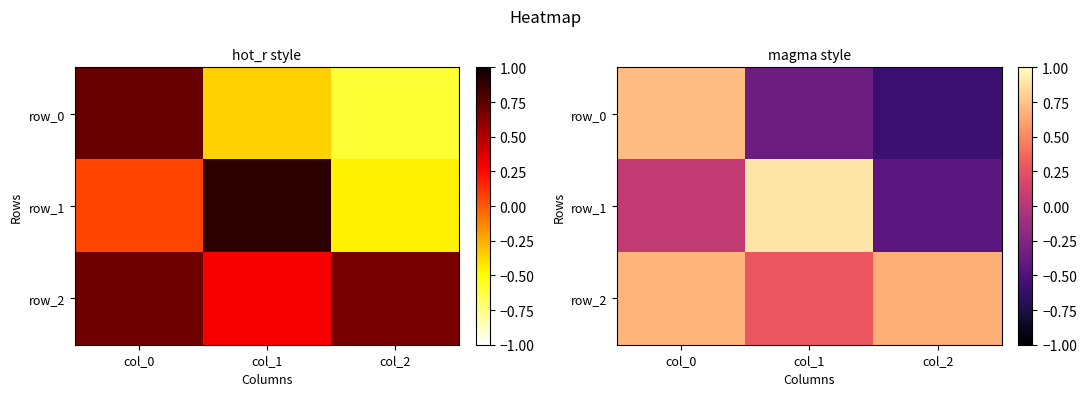

How many data points in row_1 are less than 0?

1